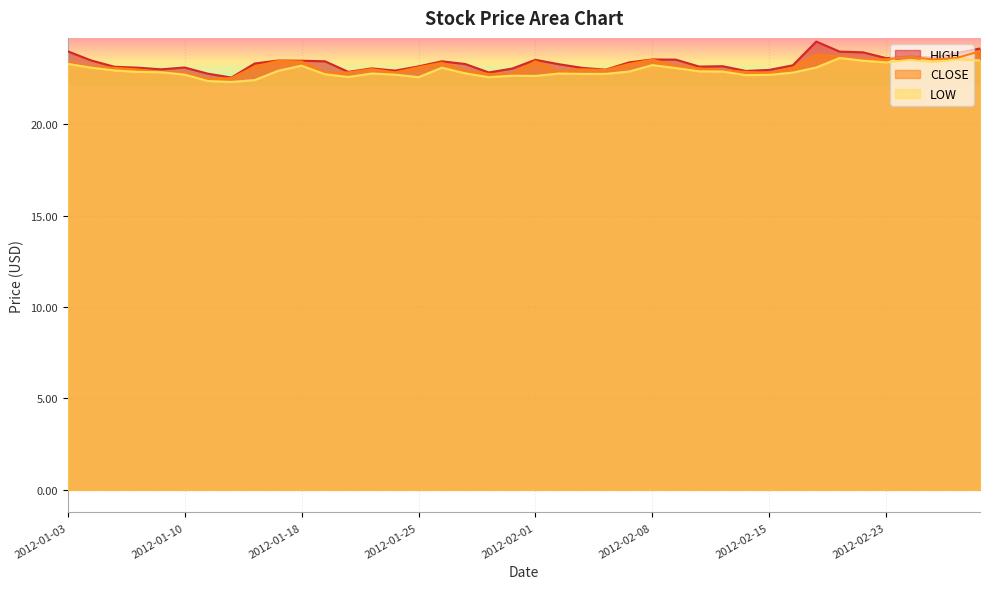

What is the value of the LOW point at the 32nd from the left?

22.8